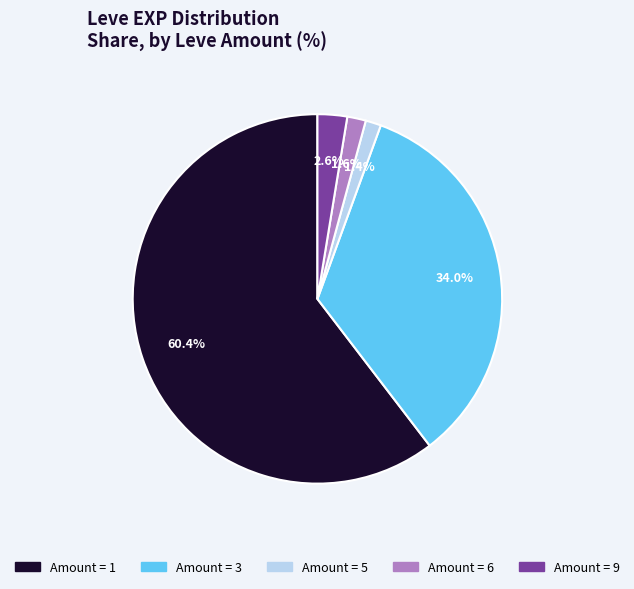

Does any single category account for the majority?

Yes